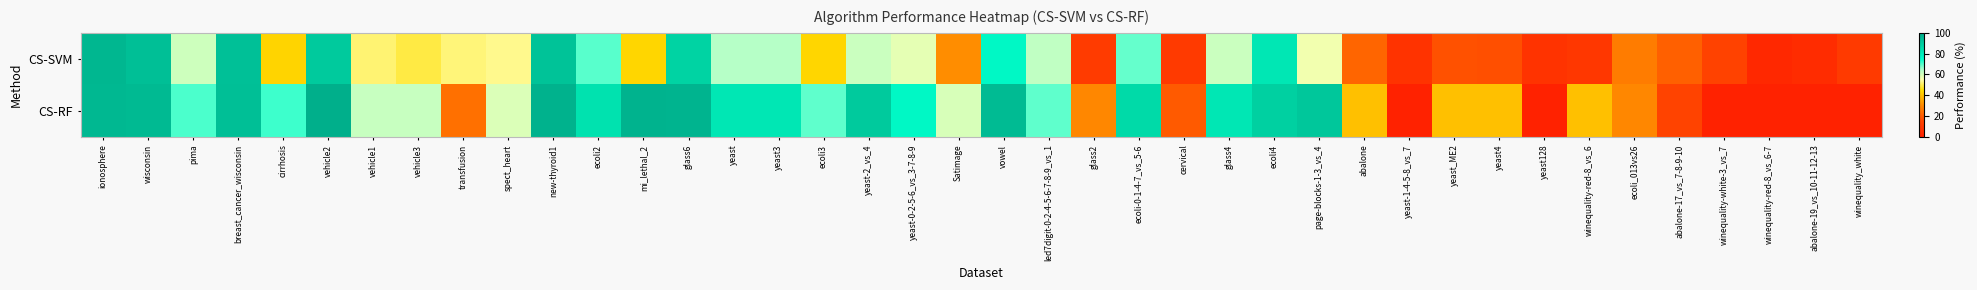

Which label corresponds to the largest value in the chart?

vehicle2